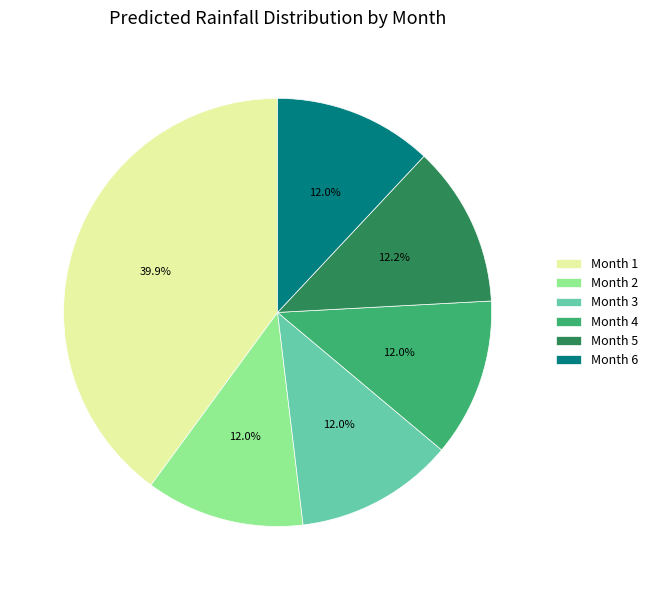

What portion of the pie excludes Month 6?

88.0%